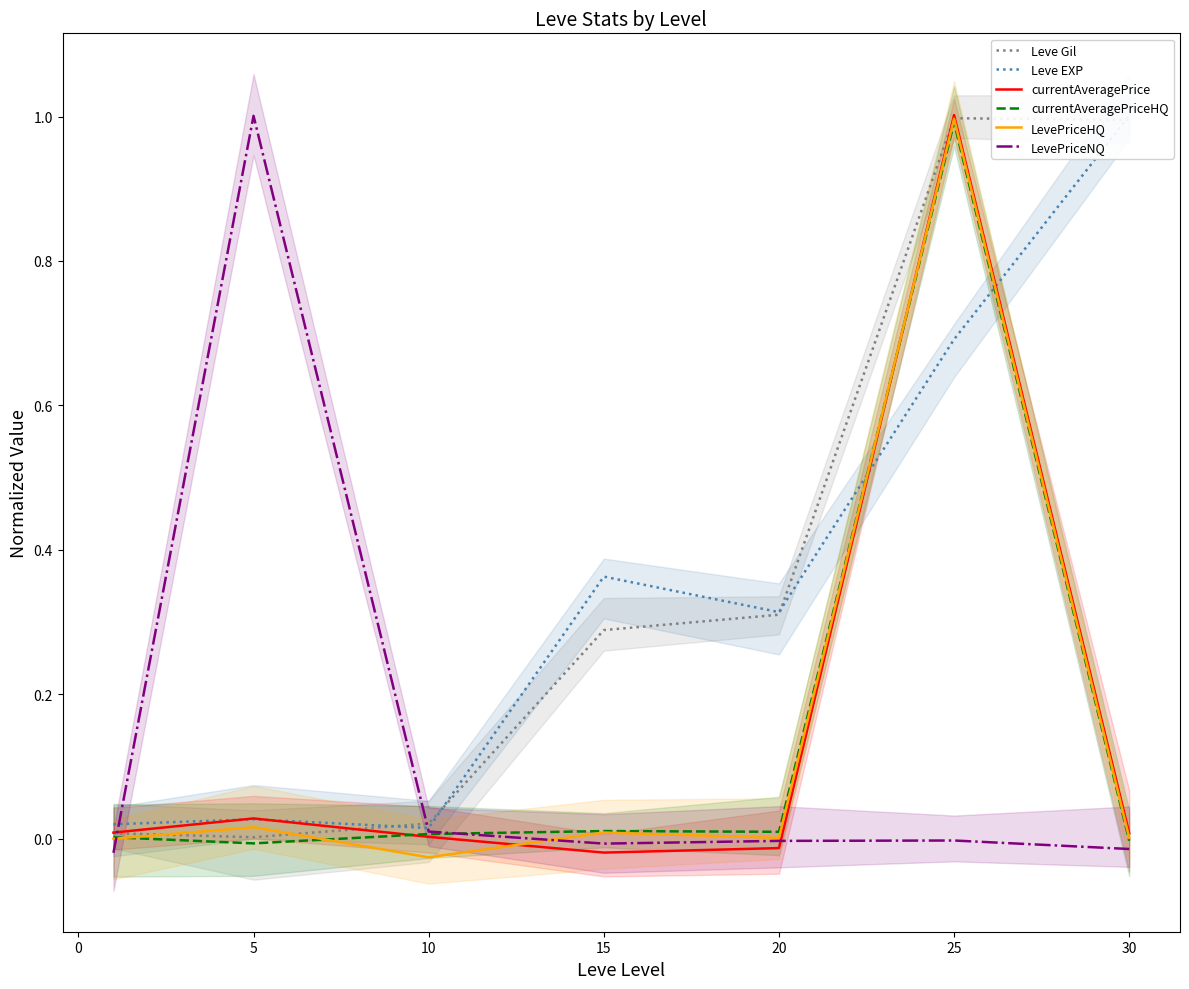

What is the difference between the maximum and minimum values in the Leve EXP series?

1.0